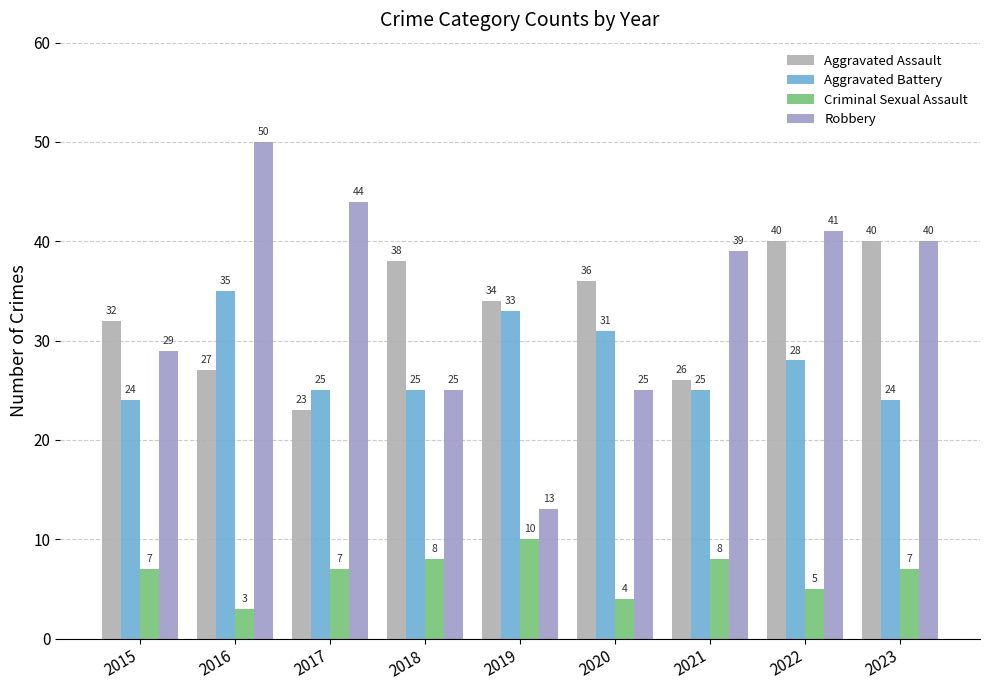

Does the chart contain stacked bars?

No